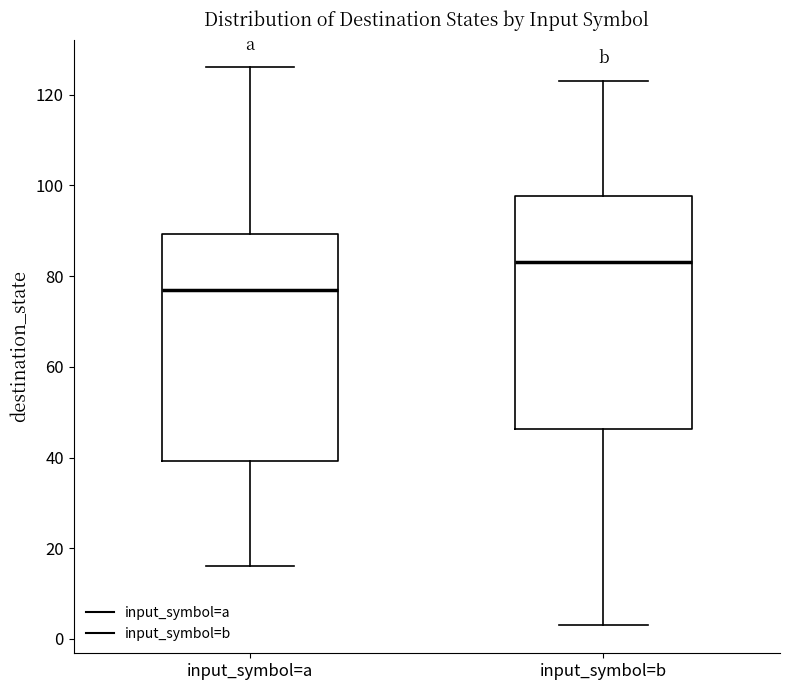

Reading left to right, read every box against the y-axis: the position of its median line, the range the box covers, and the ends of its whiskers. The values are not printed on the chart, so give them approximately, as read against the axis.

input_symbol=a: median 78, box 40 to 90, whiskers 16 to 126
input_symbol=b: median 84, box 46 to 98, whiskers 4 to 124